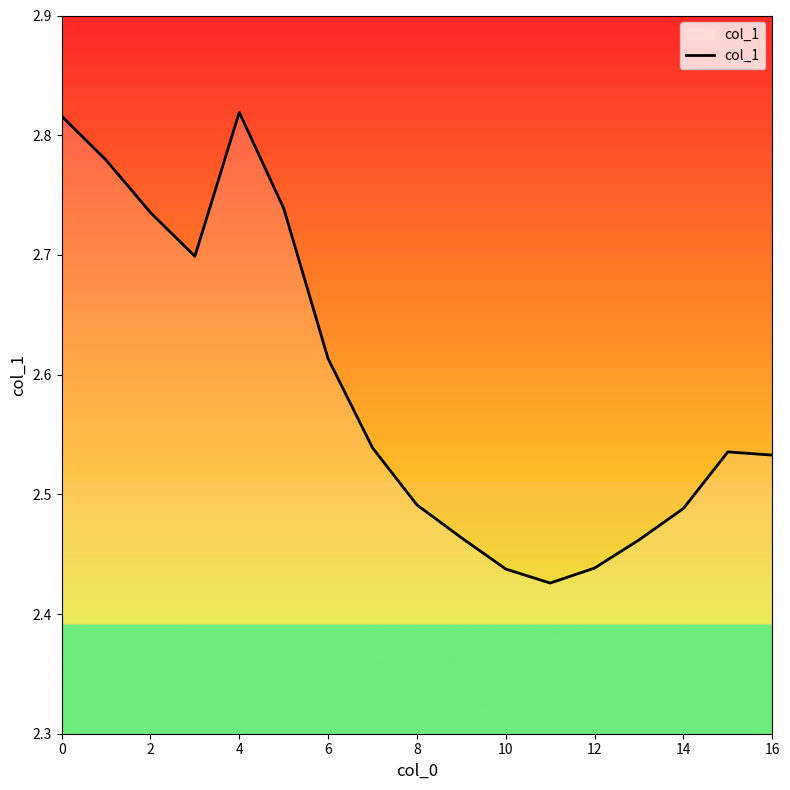

What is the difference between the maximum and minimum values?

0.4